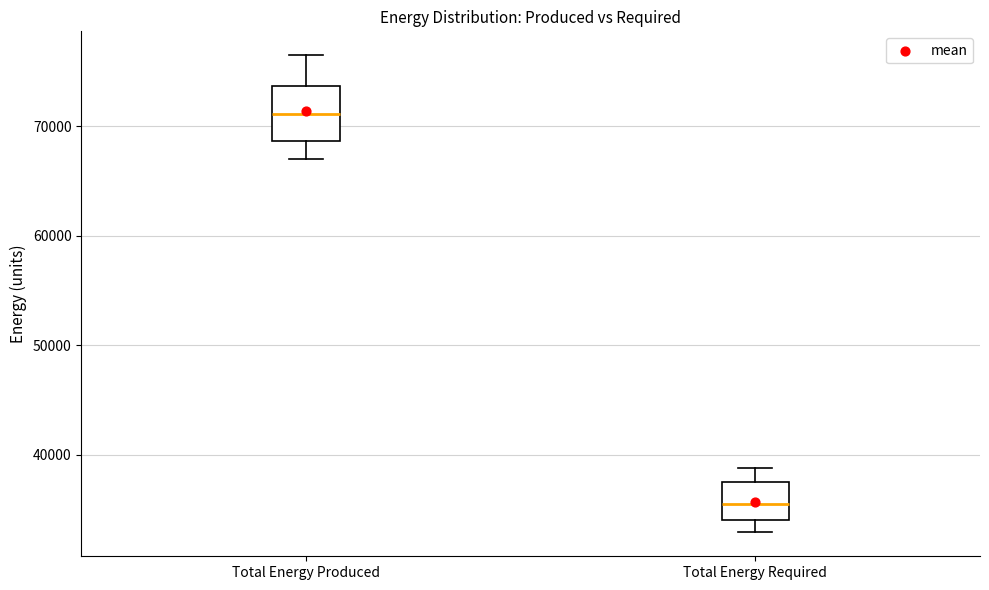

Comparing the boxes themselves (not the whiskers), which one is the tallest?

Total Energy Produced